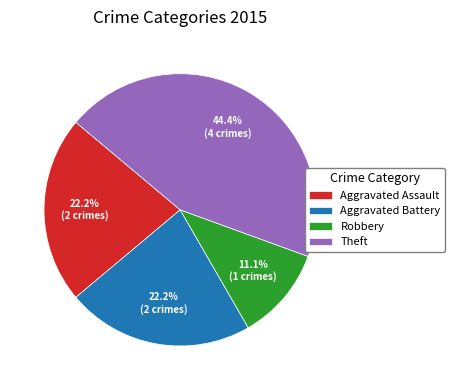

To the nearest percent, what percentage of the pie is Robbery?

11%